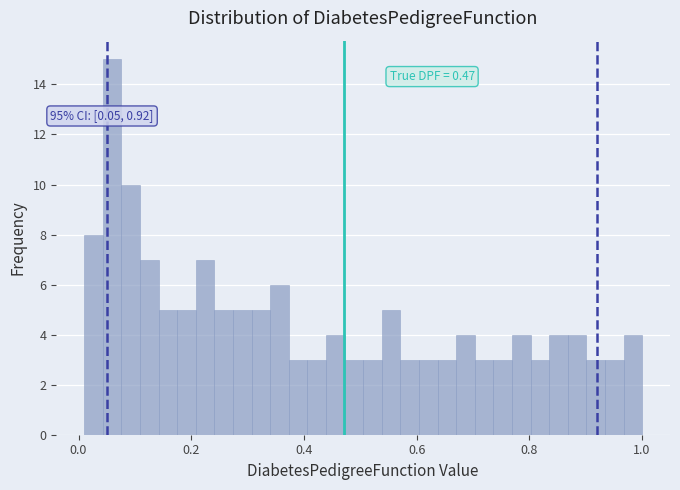

Read against the x-axis, roughly where is the centre of the tallest bar?

0.06